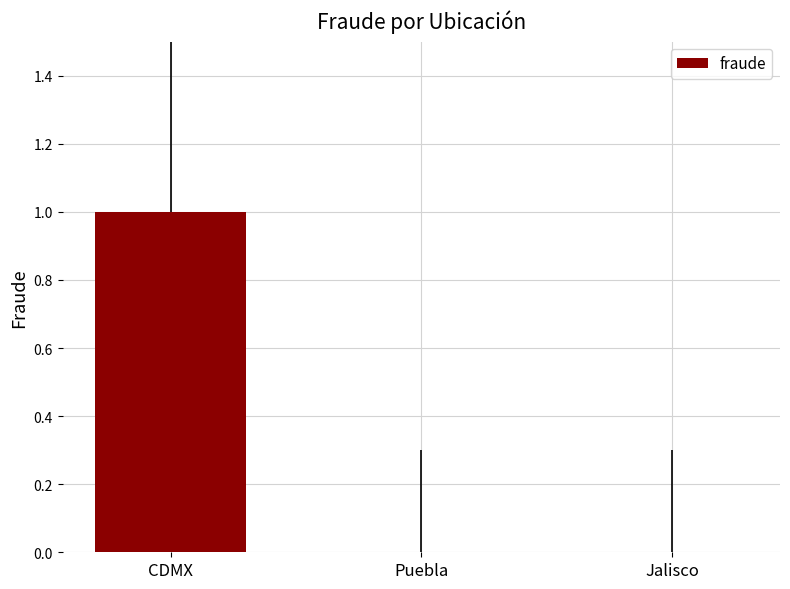

At which category does the chart reach its peak across all series?

CDMX